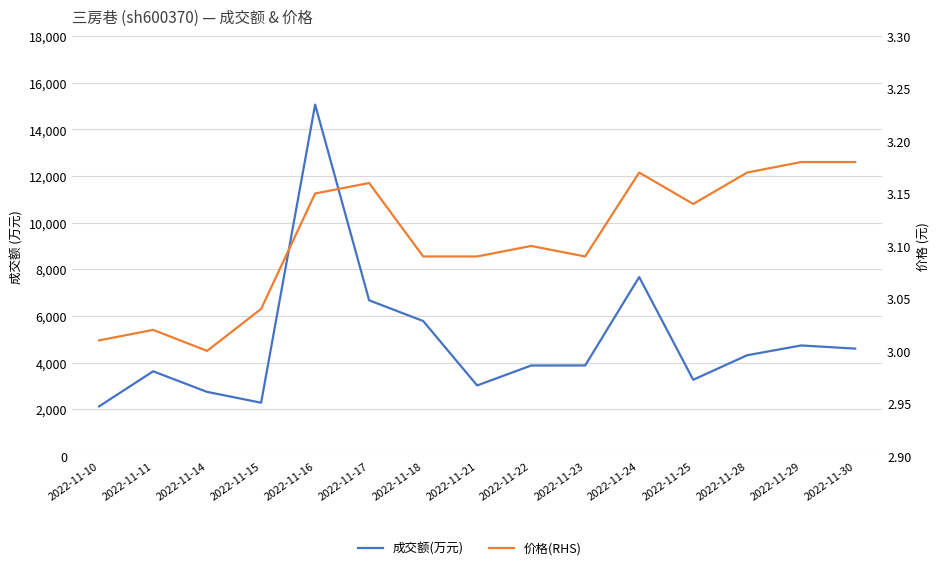

In 价格(RHS), how many points are lower than both neighbors (excluding endpoints)?

3